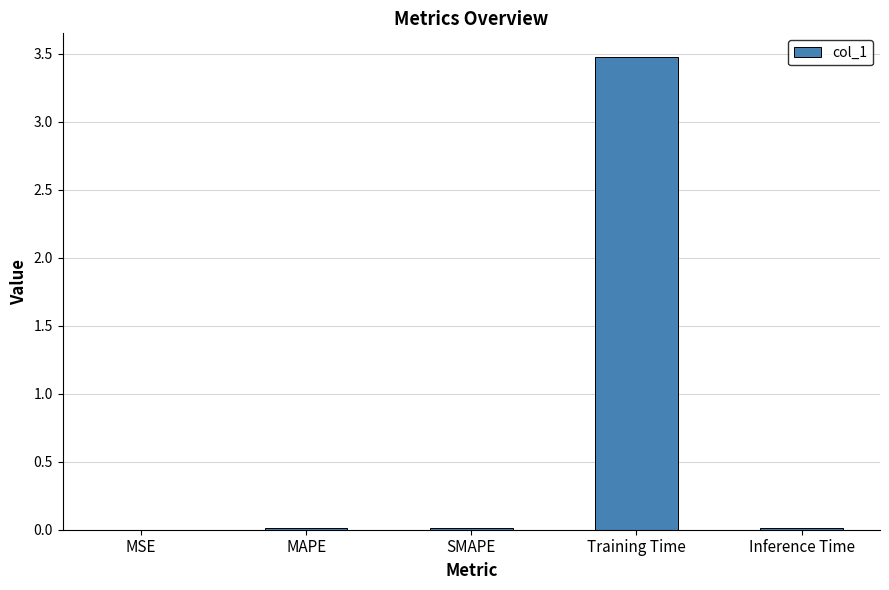

What is the change in value from MSE to Training Time?

+3.5